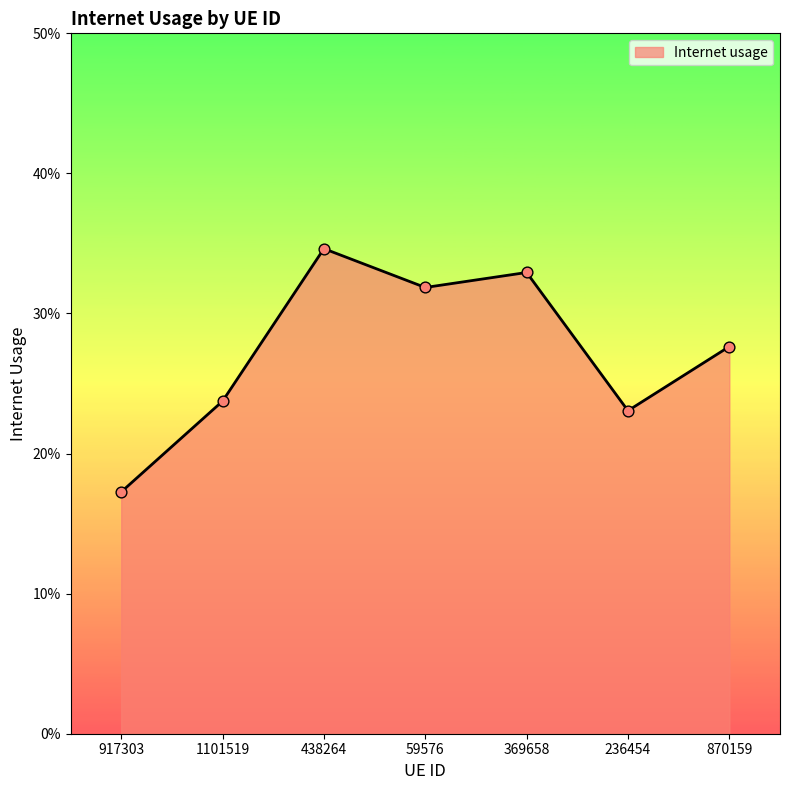

Between 369658 and 1101519, which is larger?

369658